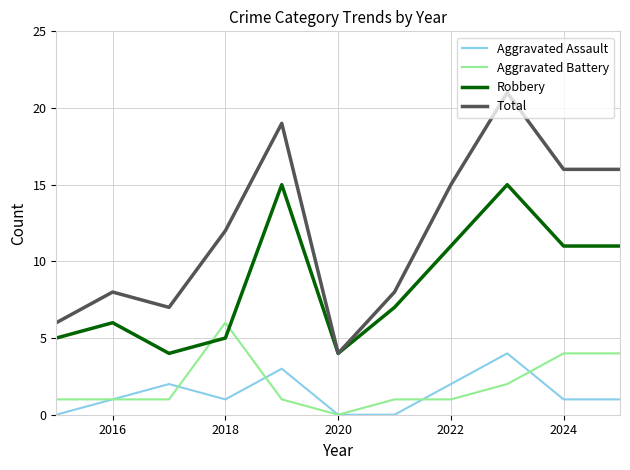

What is the sum of all Total values?

132